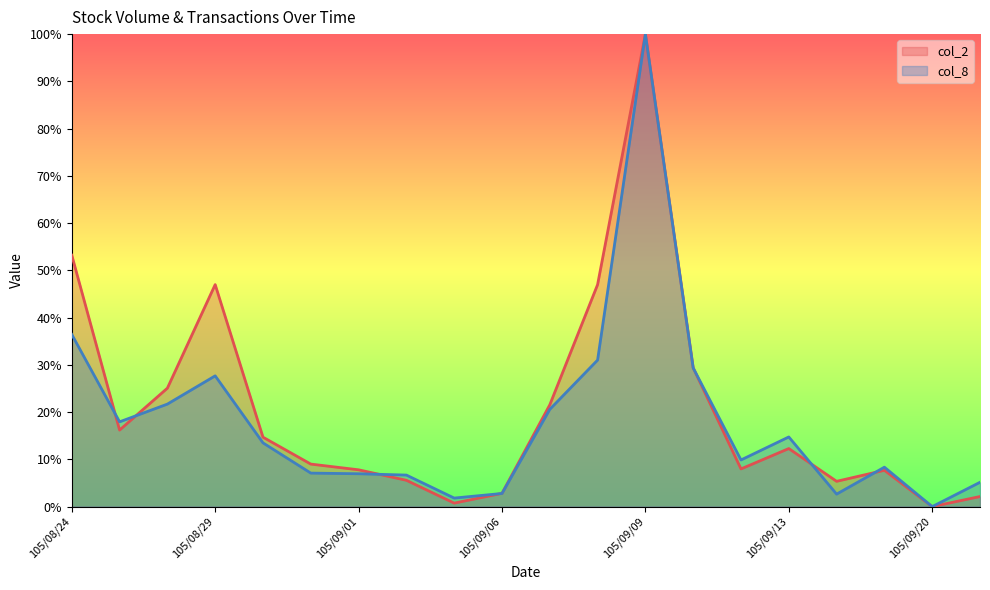

Where do col_8 and col_2 first cross each other?

105/08/24 and 105/08/25